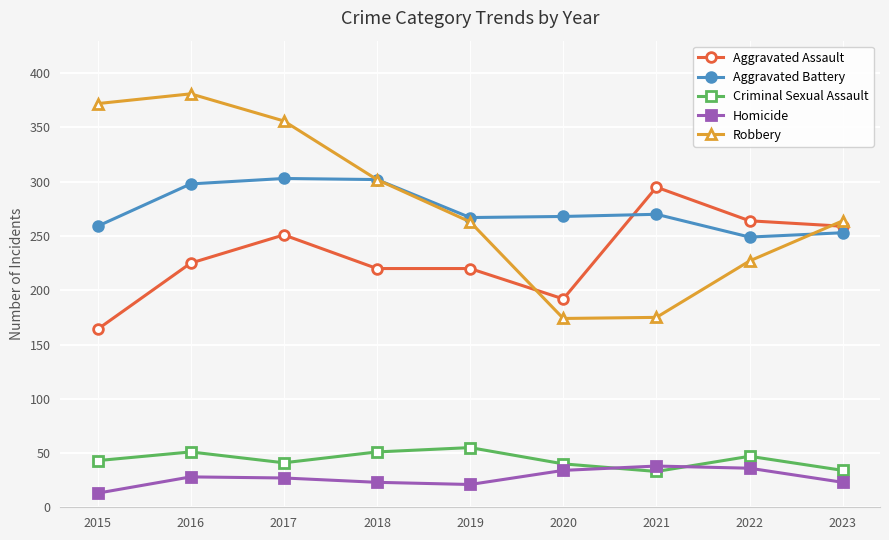

What is the value of the Homicide point at the 7th from the left?

38